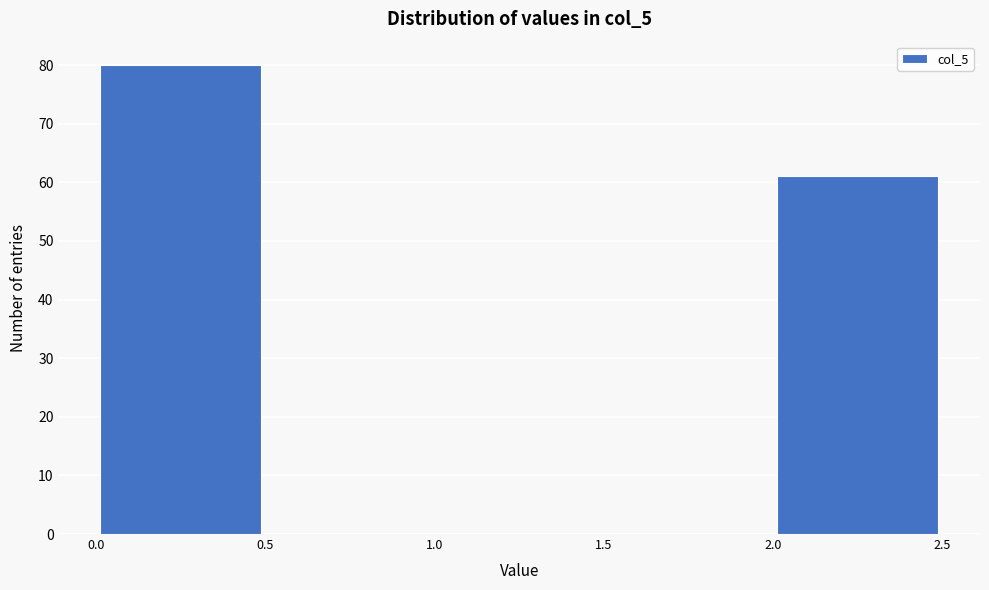

How tall is the bar that spans 0.0 to 0.5 on the x-axis? The values are not printed on the chart, so give them approximately, as read against the axis.

80